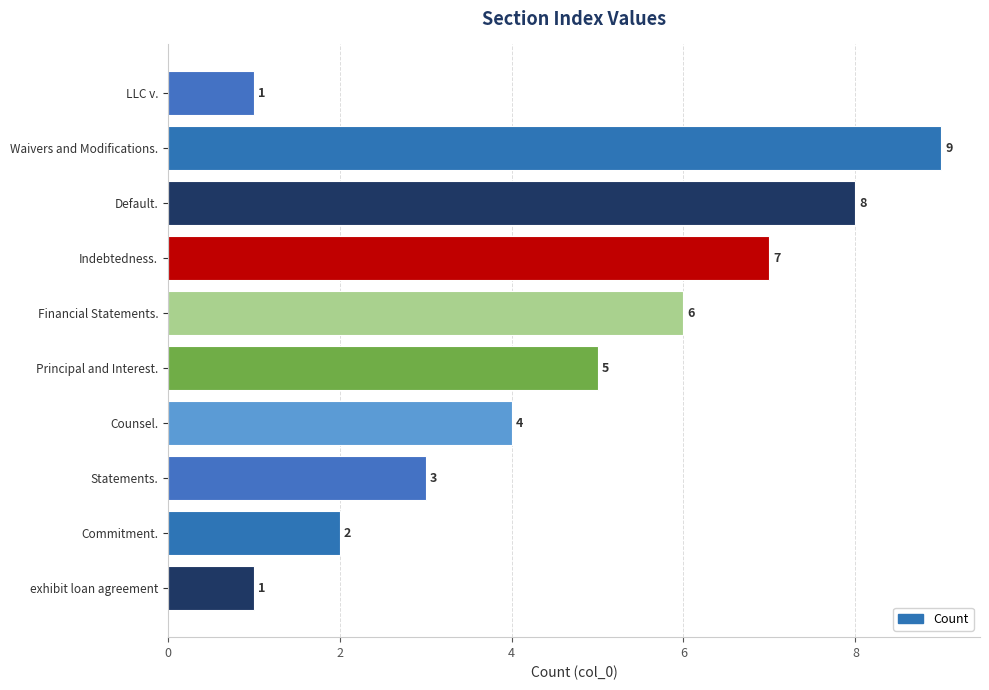

Where is the data nearest to the value 5?

Principal and Interest.